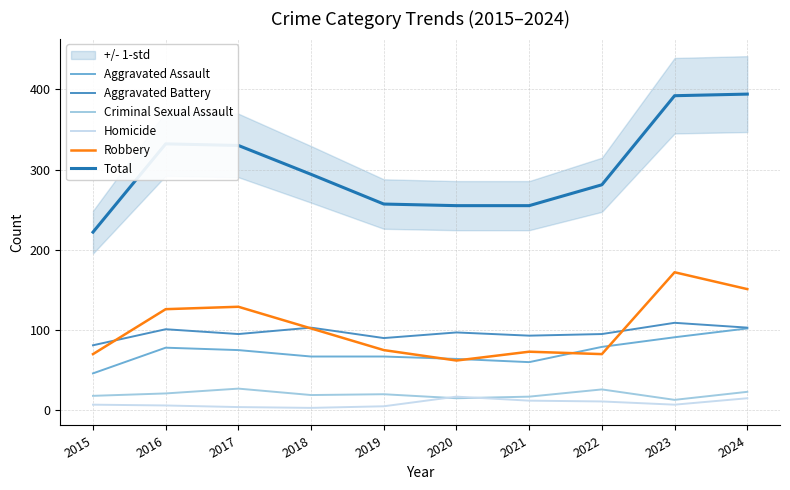

What is the difference between the maximum and minimum values in the Aggravated Battery series?

28